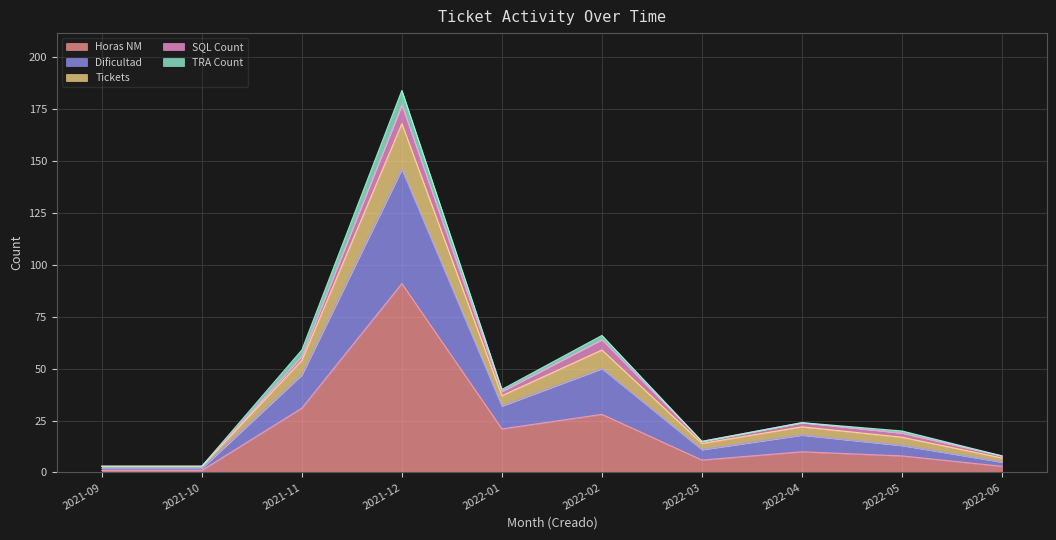

What is the highest value of the Horas NM series?

91